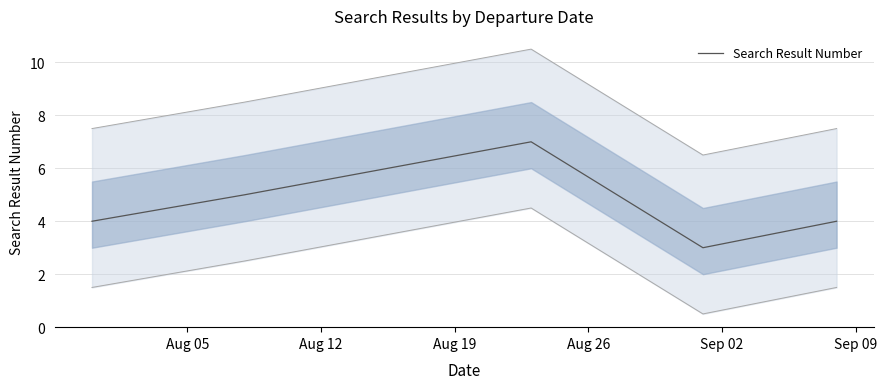

List the labels in order of value, largest first.

Aug 19, Aug 12, Aug 05, Sep 02, Aug 26